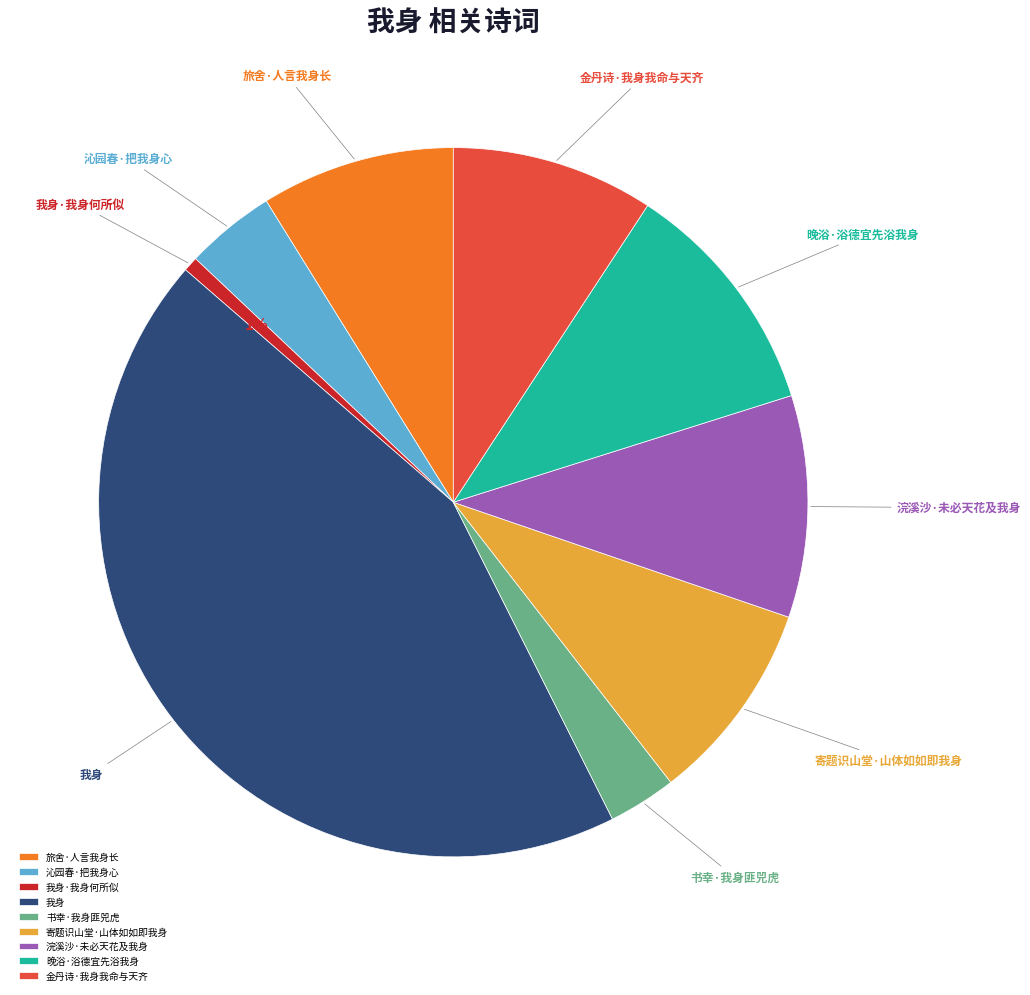

The 晚浴·浴德宜先浴我身 slice represents 1% of the pie. True or false?

False